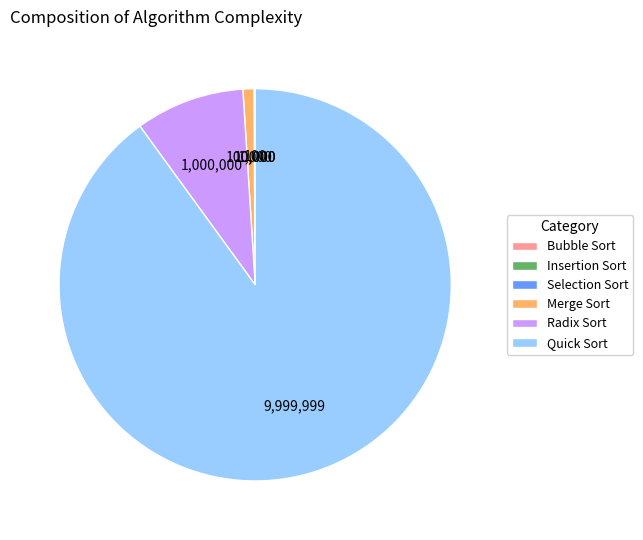

Between Merge Sort and Radix Sort, which is larger?

Radix Sort